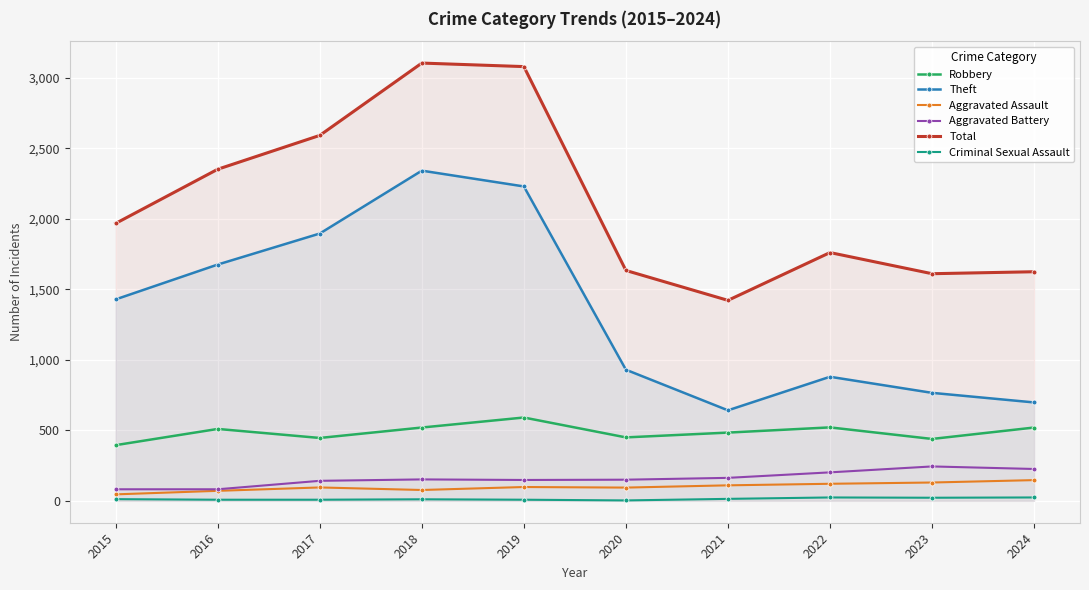

What is the sum of all Theft values?

13489